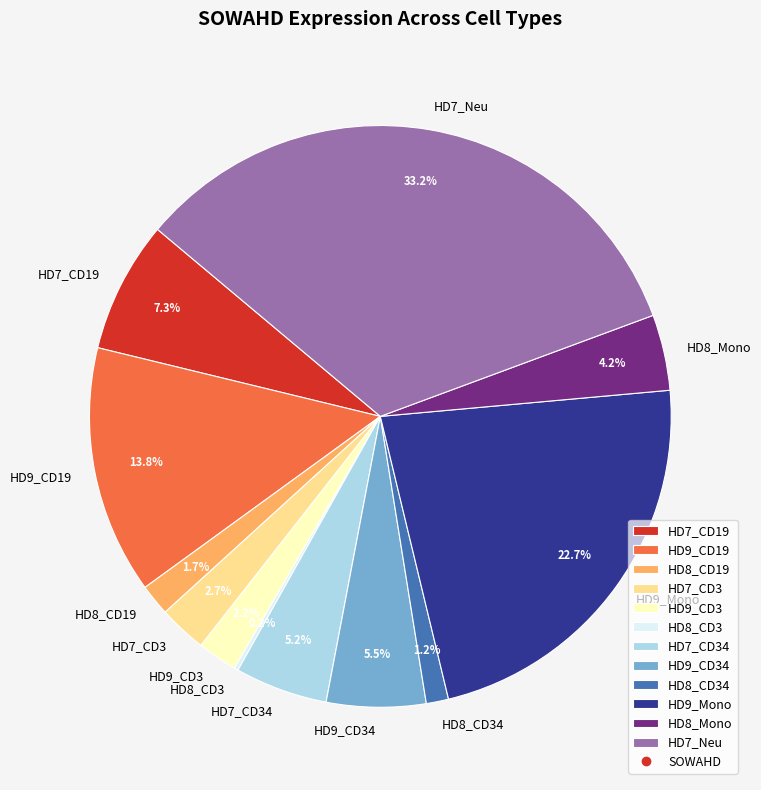

What percentage is NOT represented by HD9_CD3?

97.8%